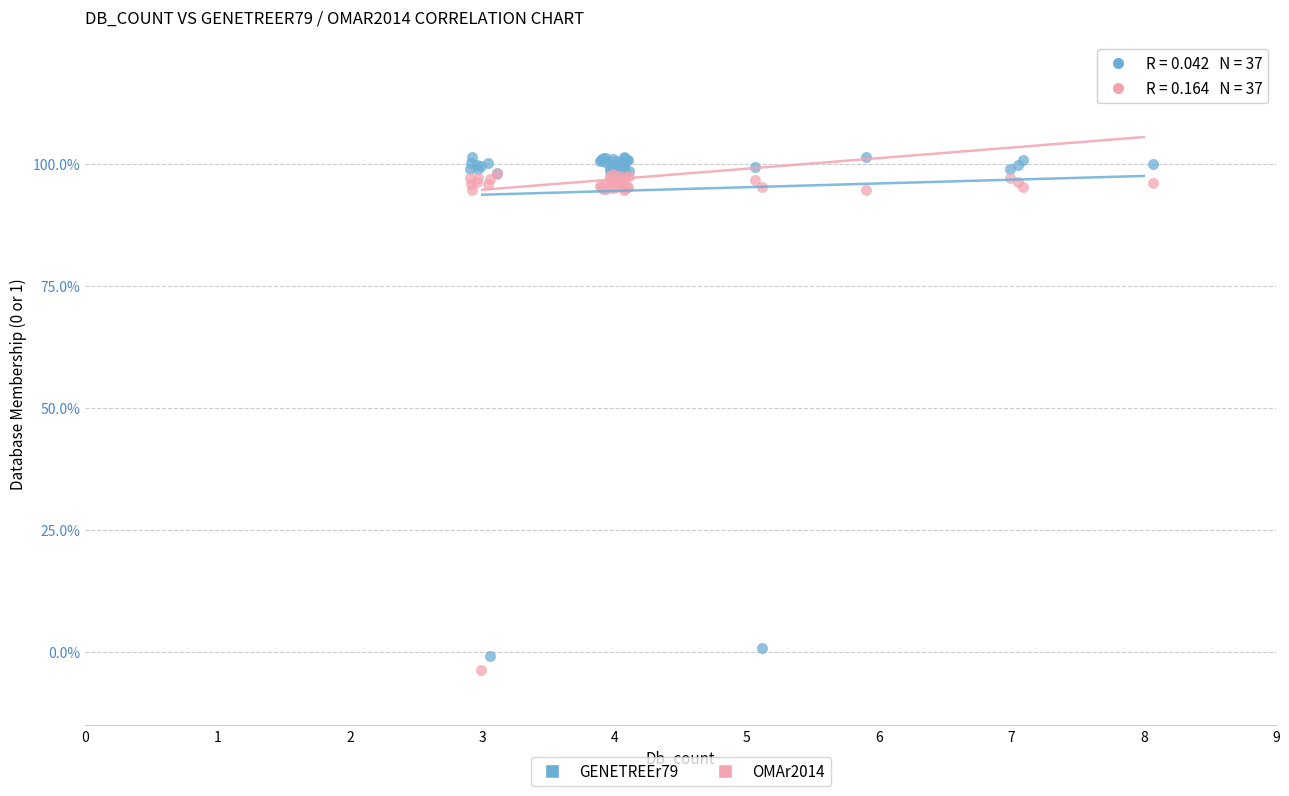

Which series contains the lowest Y value?

OMAr2014